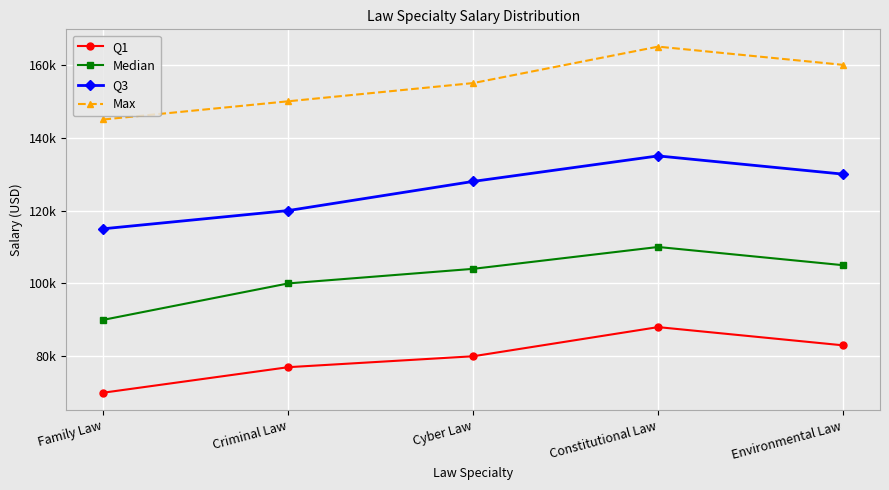

True or false: Q1 and Q3 cross at least once.

False